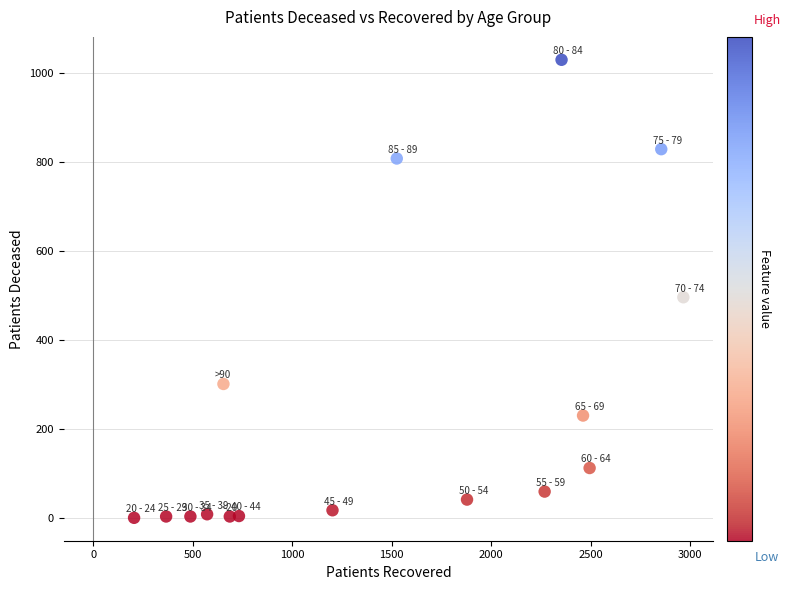

What Y value in the scatter plot is closest to 515?

496